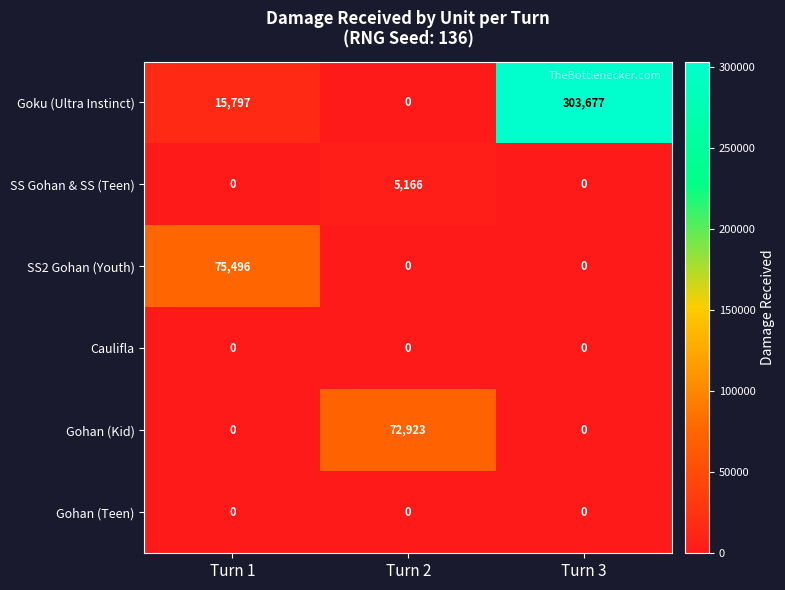

Is it true that Caulifla equals 0 at Turn 1?

True